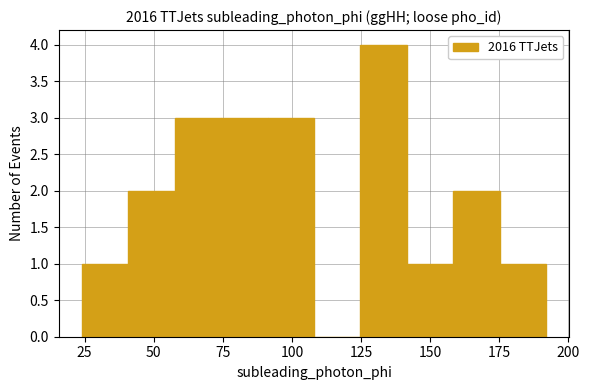

Around what value on the x-axis is the tallest bar? Give the approximate position of its centre, as read against the axis.

135